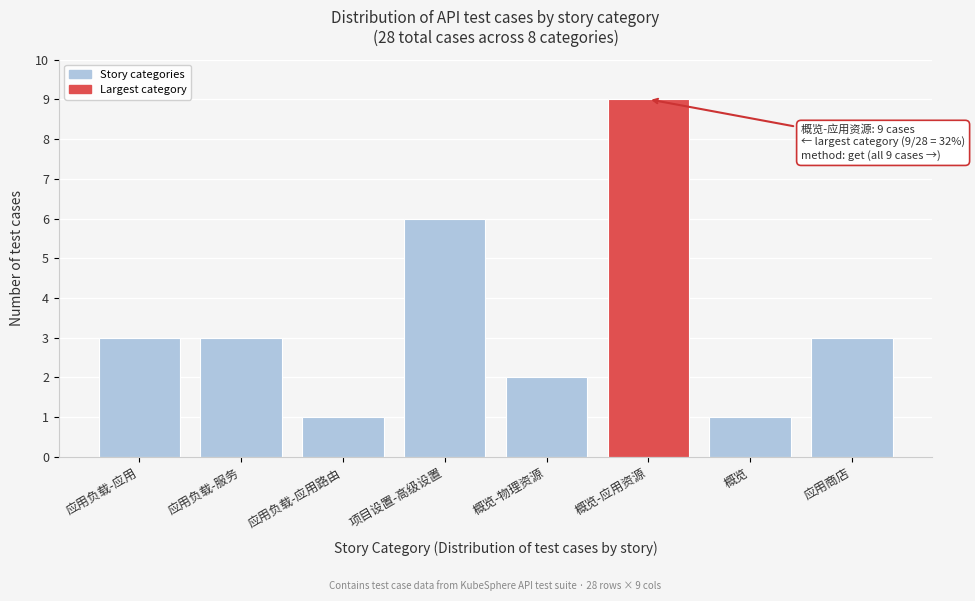

Reading left to right, what are all the values shown in this chart?

应用负载-应用=3	应用负载-服务=3	应用负载-应用路由=1	项目设置-高级设置=6	概览-物理资源=2	概览-应用资源=9	概览=1	应用商店=3